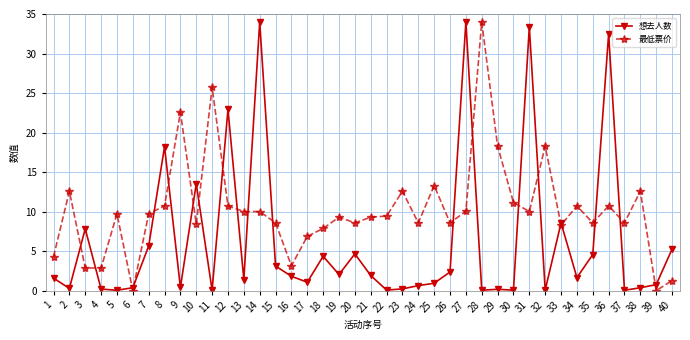

What is the value of the 想去人数 point at the 9th from the left?

0.4